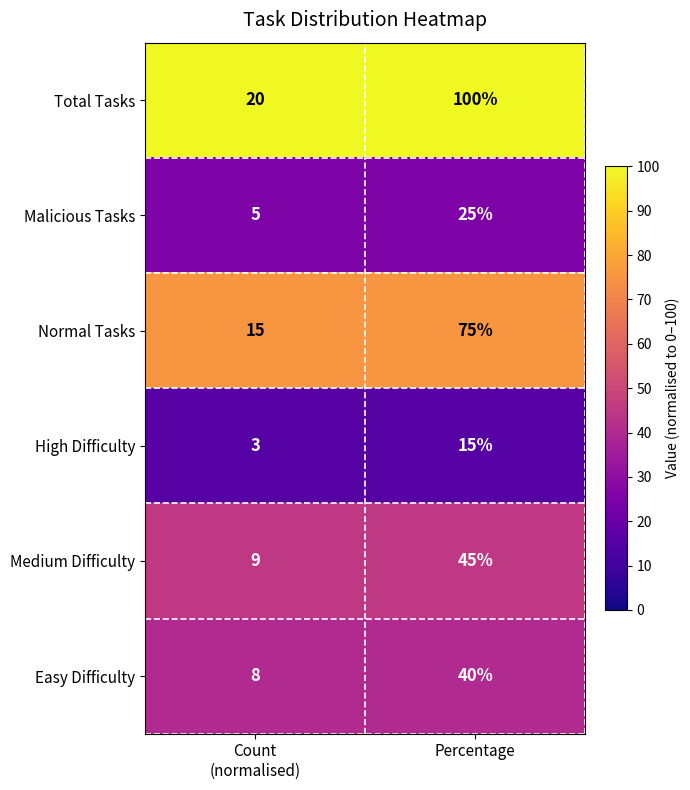

Rank the series at Count
(normalised) from lowest to highest value.

High Difficulty, Malicious Tasks, Easy Difficulty, Medium Difficulty, Normal Tasks, Total Tasks